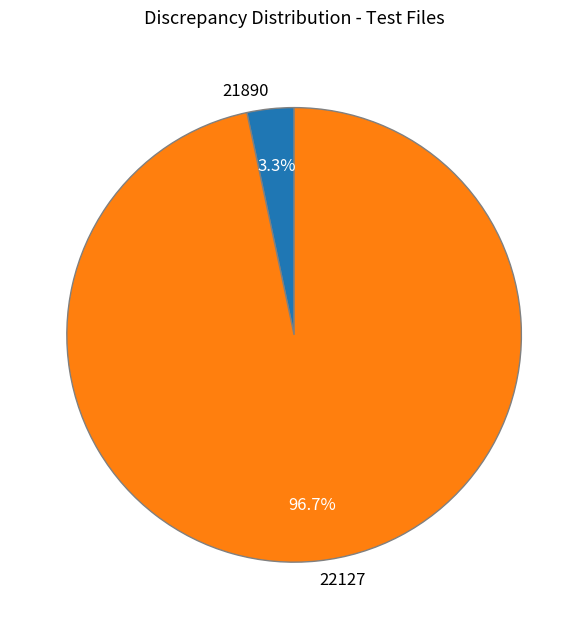

To the nearest percent, what percentage of the pie is 21890?

3%